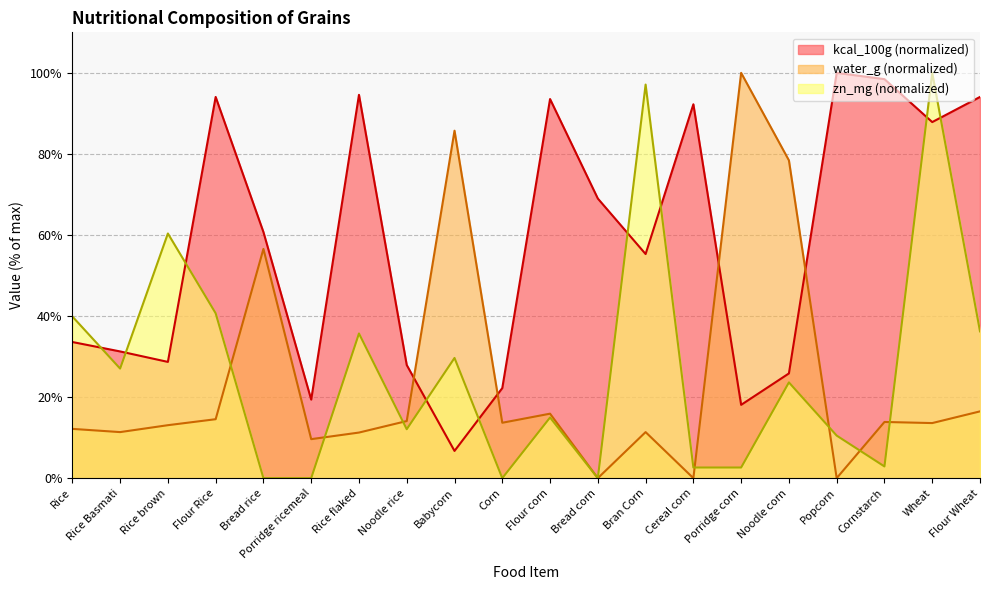

How many values in the kcal_100g series are below 60?

10